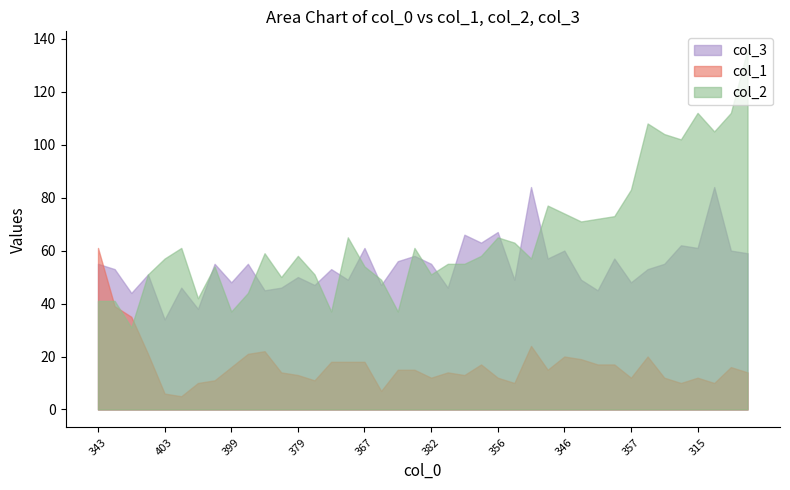

Reading right to left, list all the values displayed in this chart.

col_1: 291=14	312=16	301=10	315=12	326=10	329=12	319=20	357=12	353=17	366=17	361=19	346=20	351=15	335=24	378=10	356=12	362=17	366=13	385=14	382=12	366=15	392=15	397=7	367=18	368=18	392=18	391=11	379=13	390=14	374=22	380=21	399=16	380=11	410=10	388=5	403=6	377=21	390=35	367=39	343=61
col_2: 291=136	312=112	301=105	315=112	326=102	329=104	319=108	357=83	353=73	366=72	361=71	346=74	351=77	335=57	378=63	356=65	362=58	366=55	385=55	382=51	366=61	392=37	397=49	367=54	368=65	392=37	391=51	379=58	390=50	374=59	380=44	399=37	380=54	410=42	388=61	403=57	377=51	390=31	367=41	343=41
col_3: 291=59	312=60	301=84	315=61	326=62	329=55	319=53	357=48	353=57	366=45	361=49	346=60	351=57	335=84	378=49	356=67	362=63	366=66	385=46	382=55	366=58	392=56	397=47	367=61	368=49	392=53	391=47	379=50	390=46	374=45	380=55	399=48	380=55	410=38	388=46	403=34	377=51	390=44	367=53	343=55